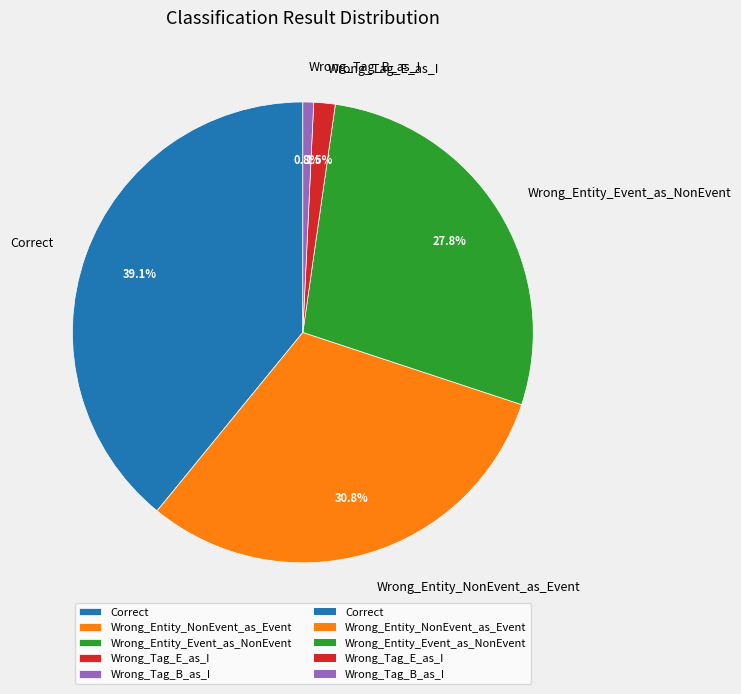

To the nearest percent, what is the difference between the largest and smallest slice percentages?

38%